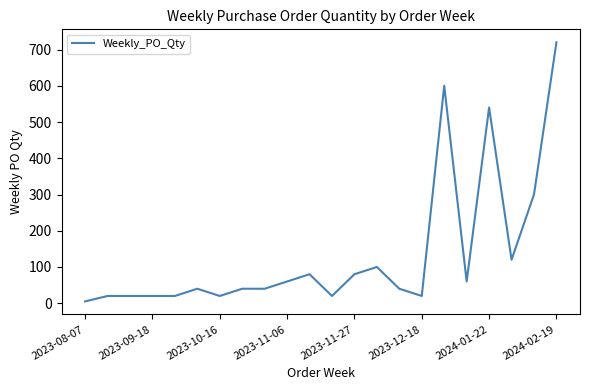

What is the sum of all values?

2965